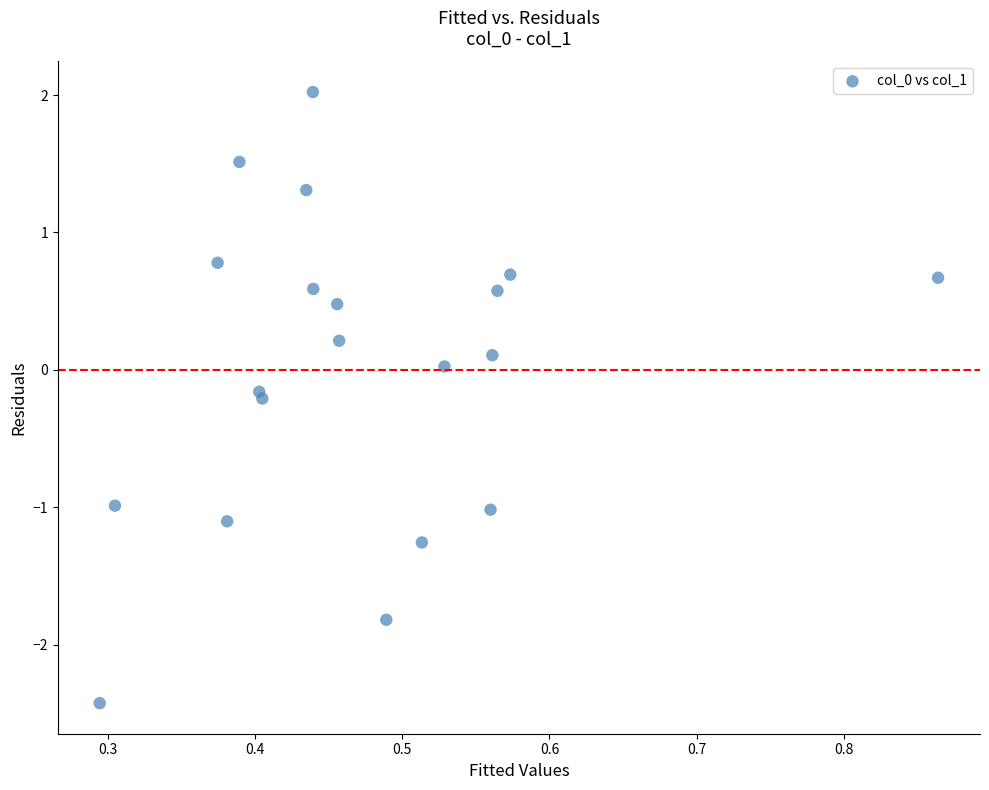

What is the range of X values (max minus min)?

0.6